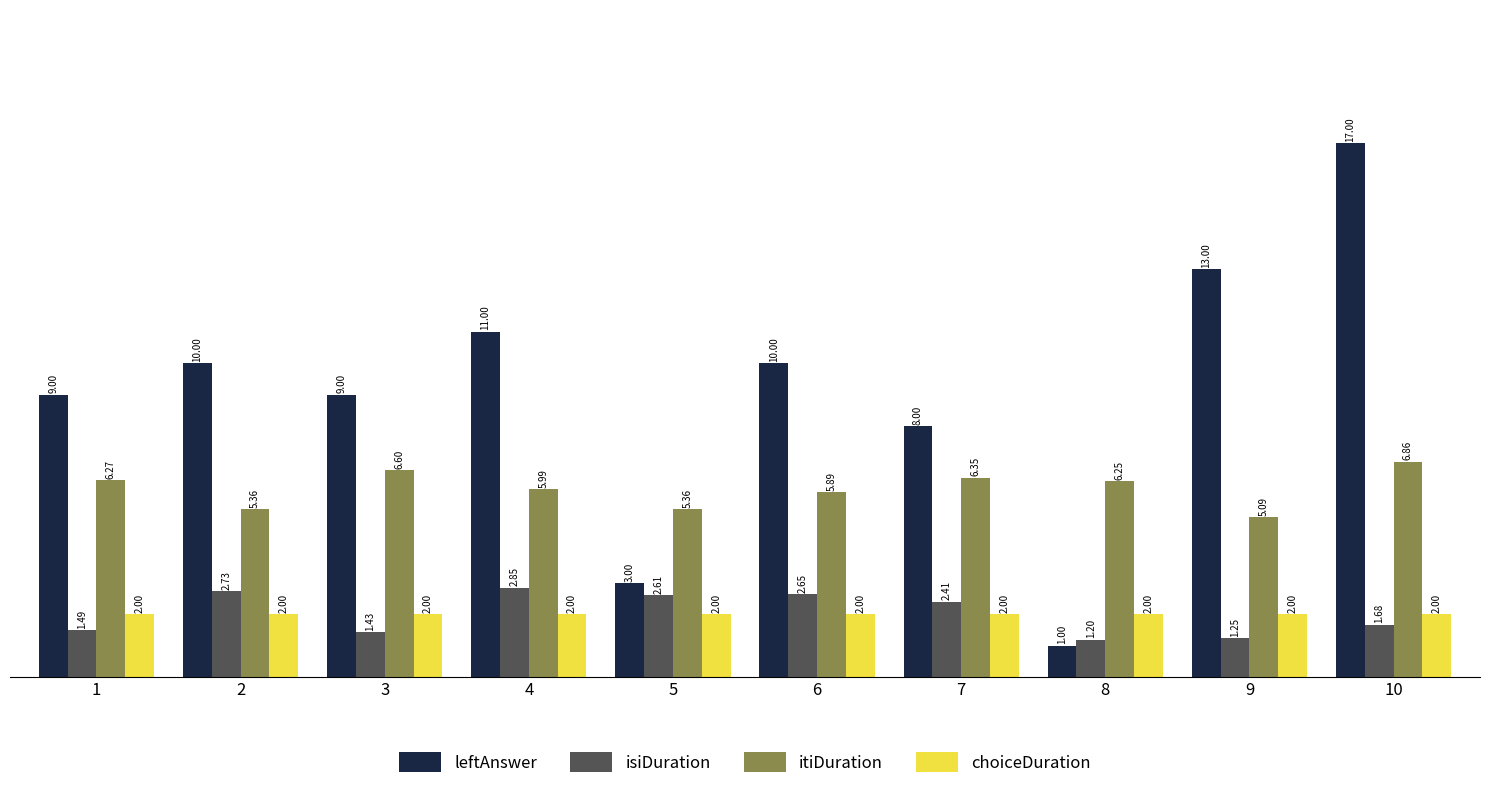

What is the maximum value shown in the chart?

17.0